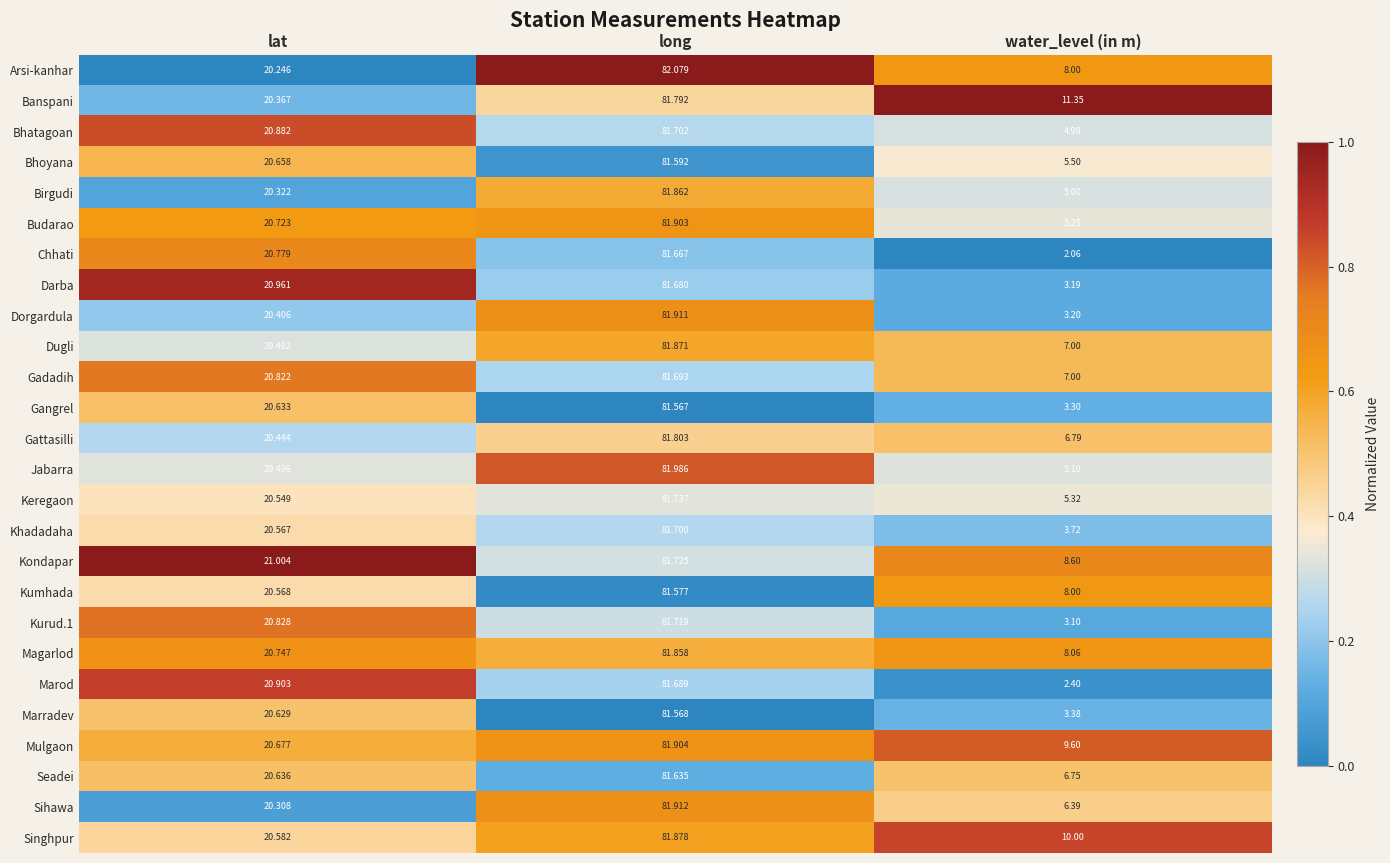

Between lat and water_level (in m), which series saw the biggest shift?

Chhati